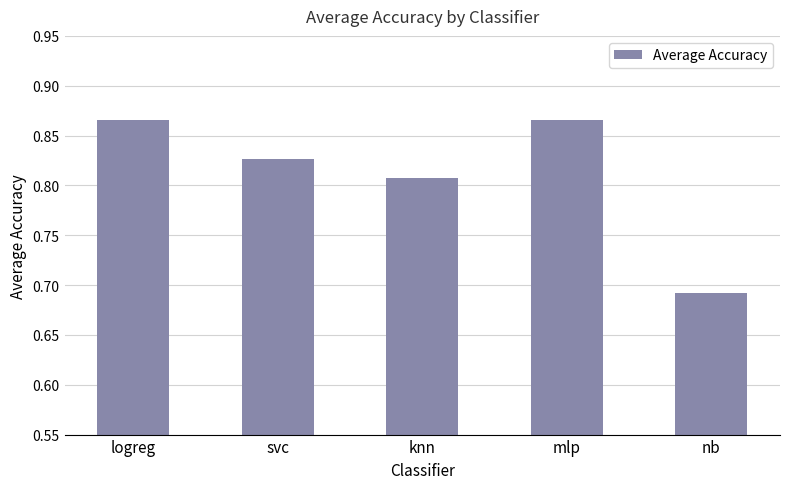

What is the change in value from mlp to nb?

-0.2